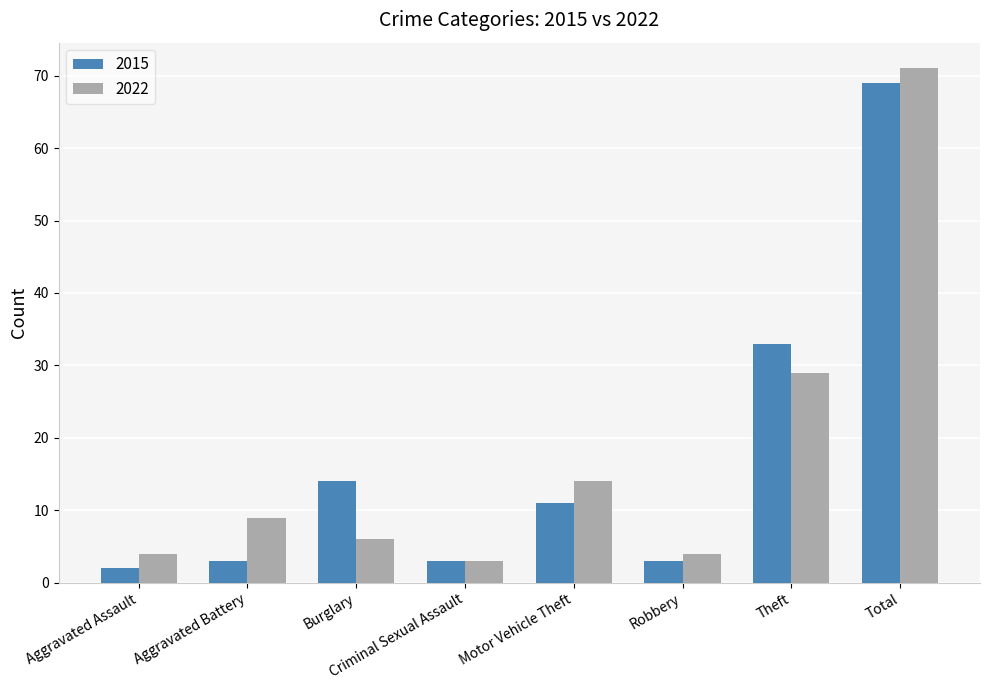

Which category has the highest value across all series?

Total